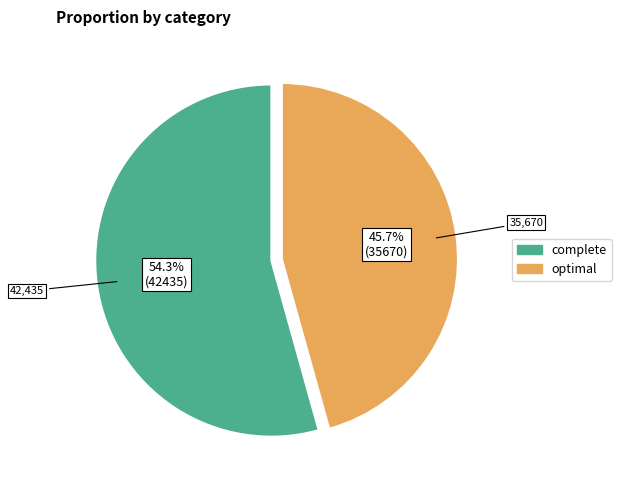

True or false: complete accounts for 54% of the total.

True